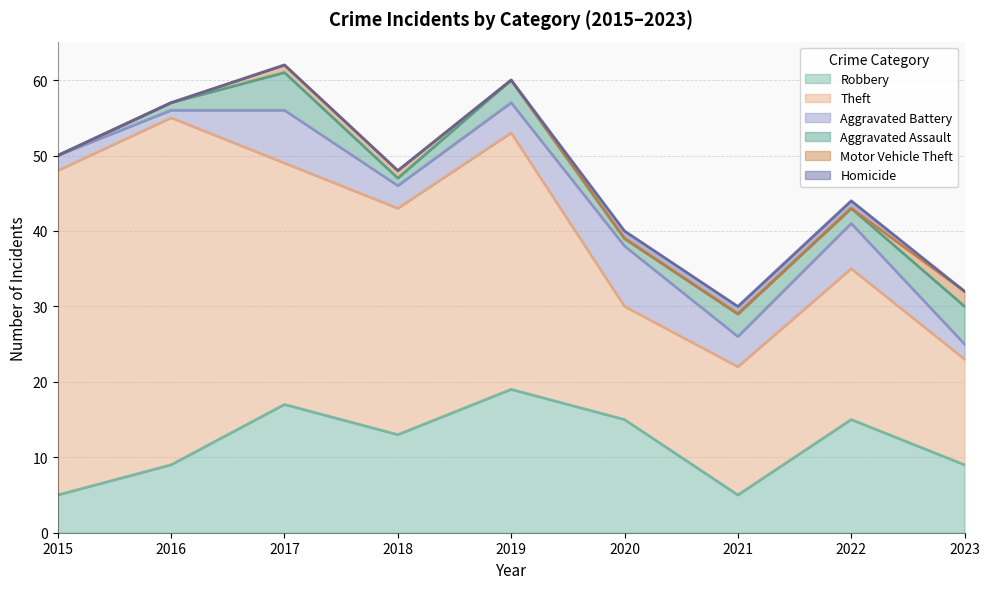

Does the chart have visible grid lines?

Yes